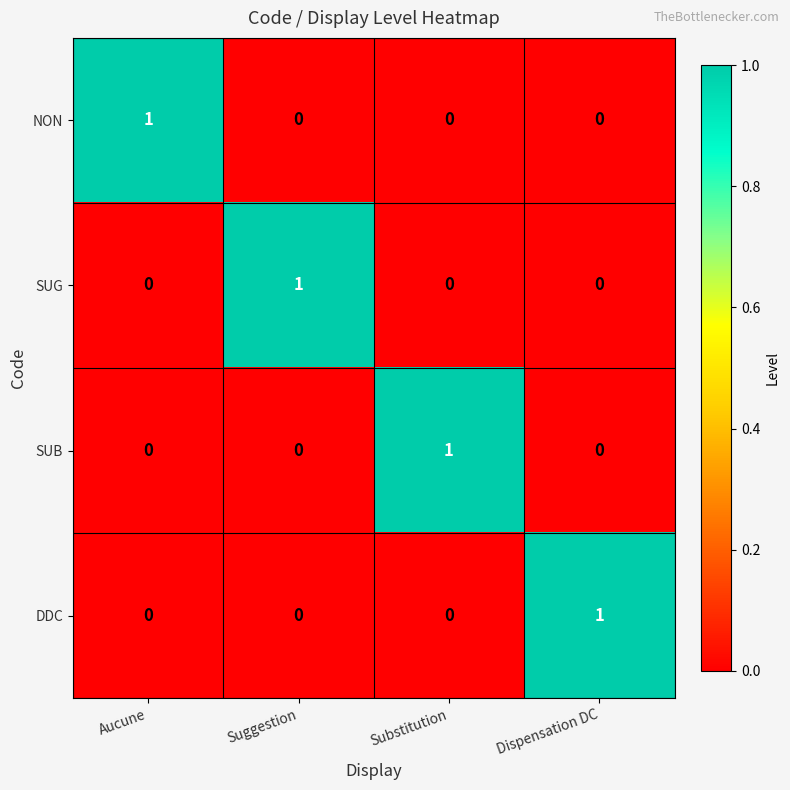

Count the DDC values in the range 0 to 1.

4